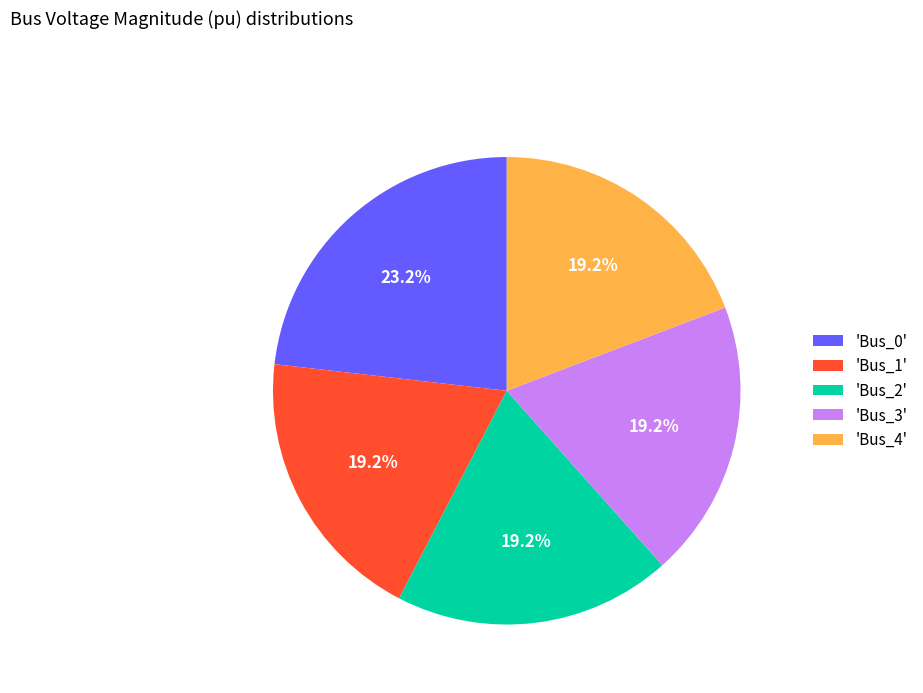

What is the largest slice in the pie chart?

'Bus_0'